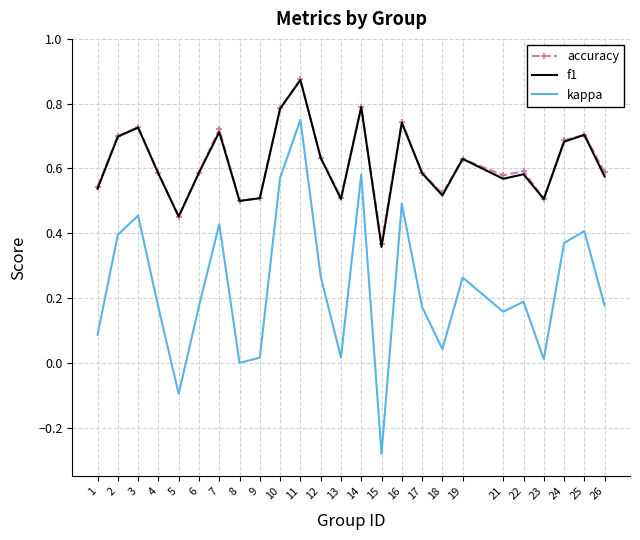

Which series changed the most between 4 and 16?

kappa